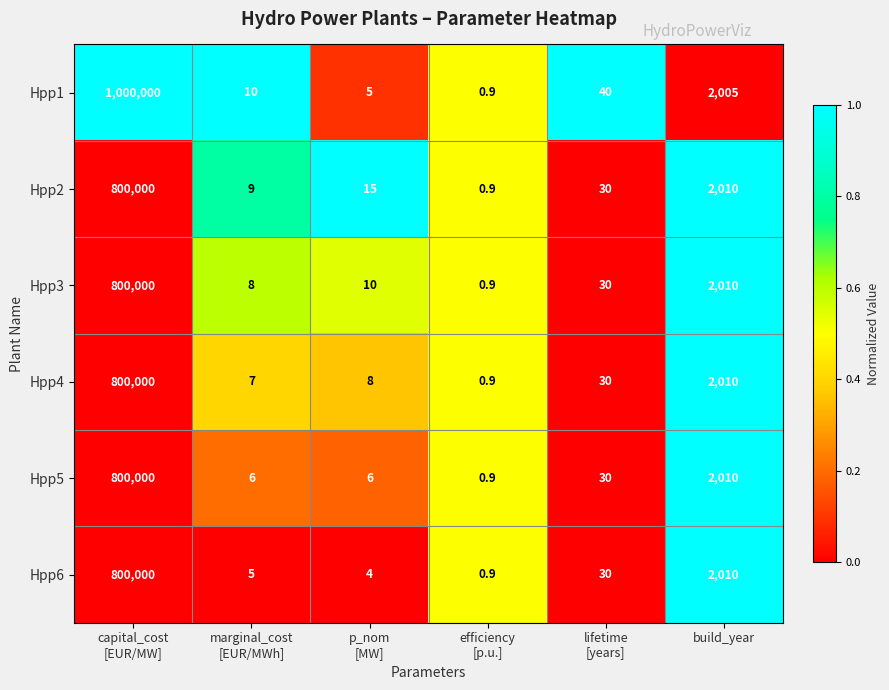

Which series has the largest range (max minus min)?

Hpp1